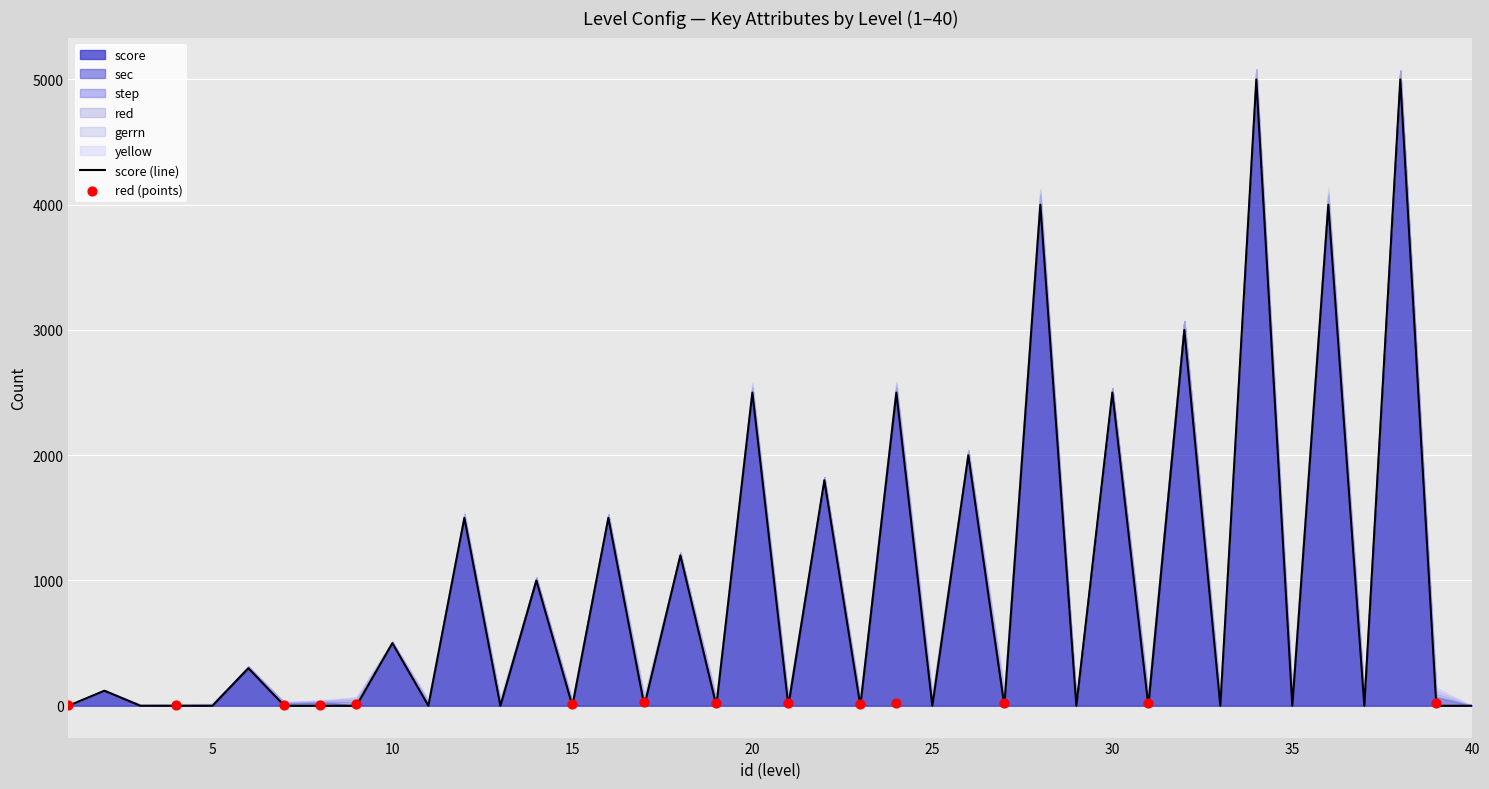

Which series has the widest spread of Y values?

score